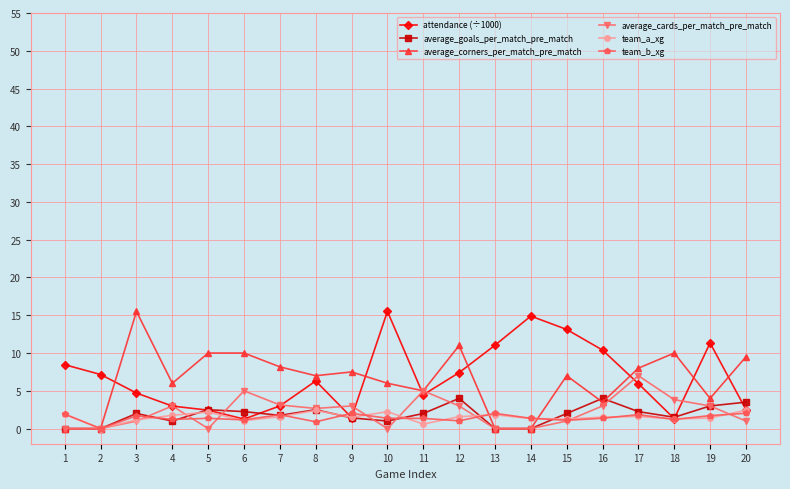

What is the spread (max minus min) of values at 16?

9.0